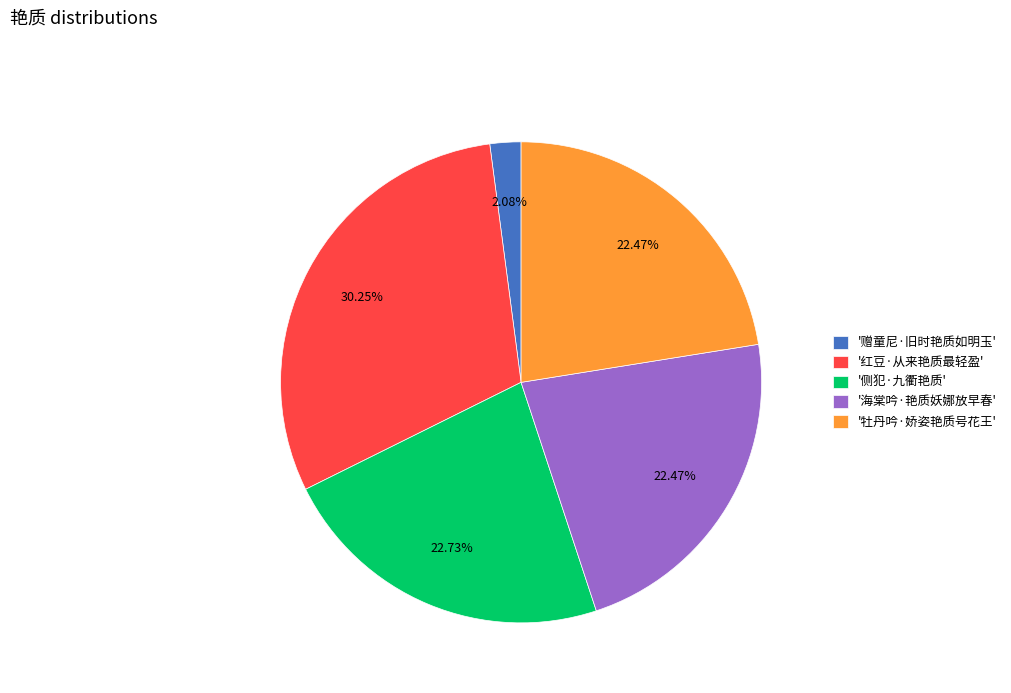

Do '红豆·从来艳质最轻盈' and '赠童尼·旧时艳质如明玉' together represent more than half of the pie?

No